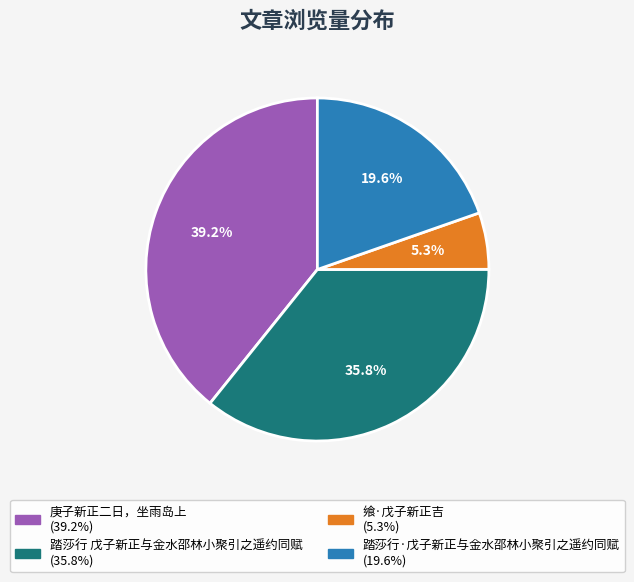

Which category has the smallest portion of the pie?

飨·戊子新正吉